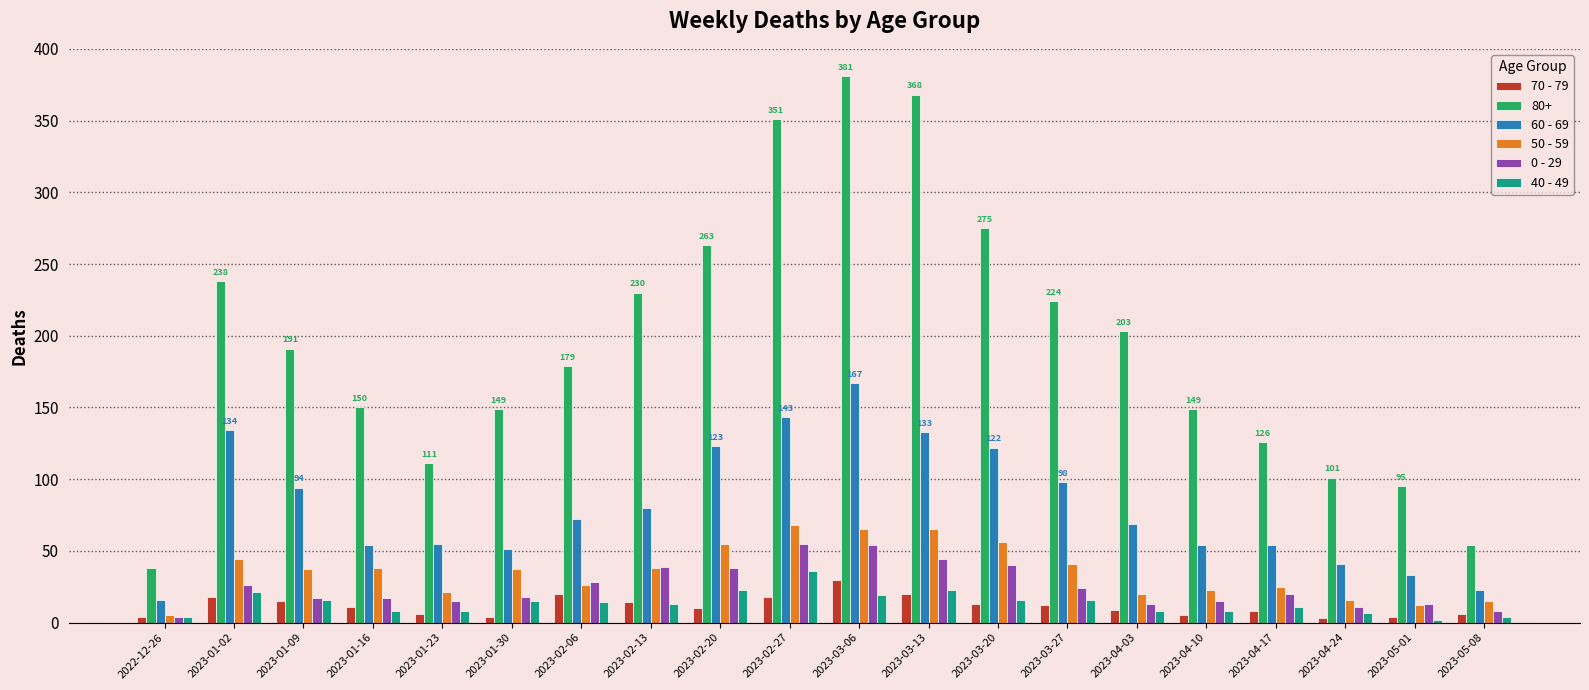

Does the chart contain stacked bars?

No